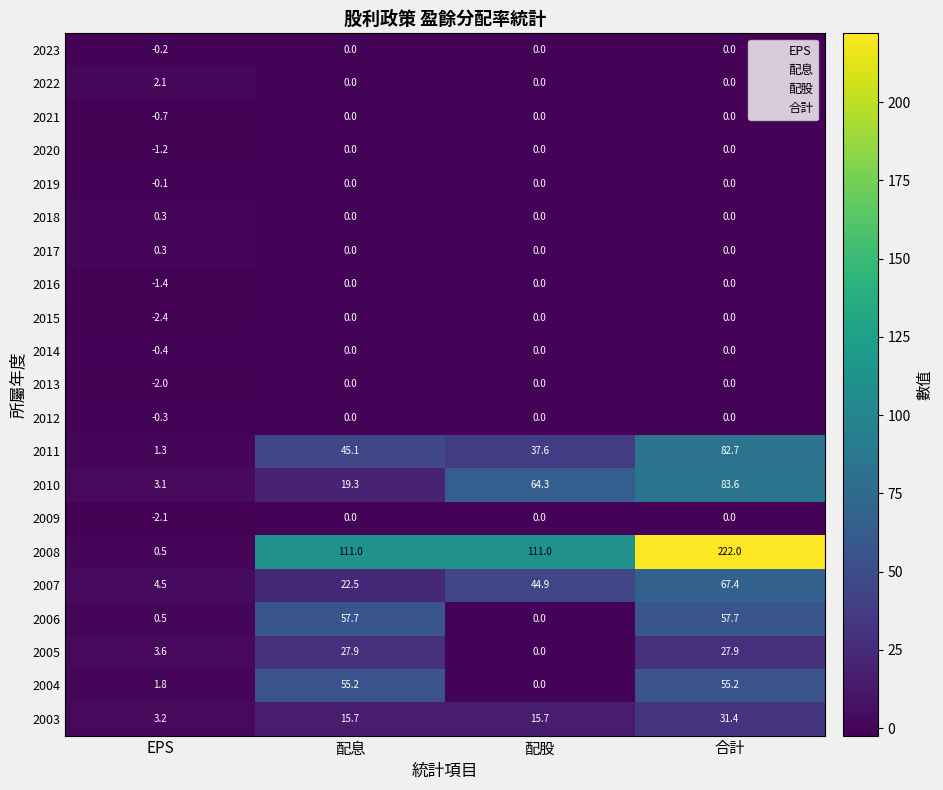

What is the difference between the highest and lowest values at EPS?

6.9